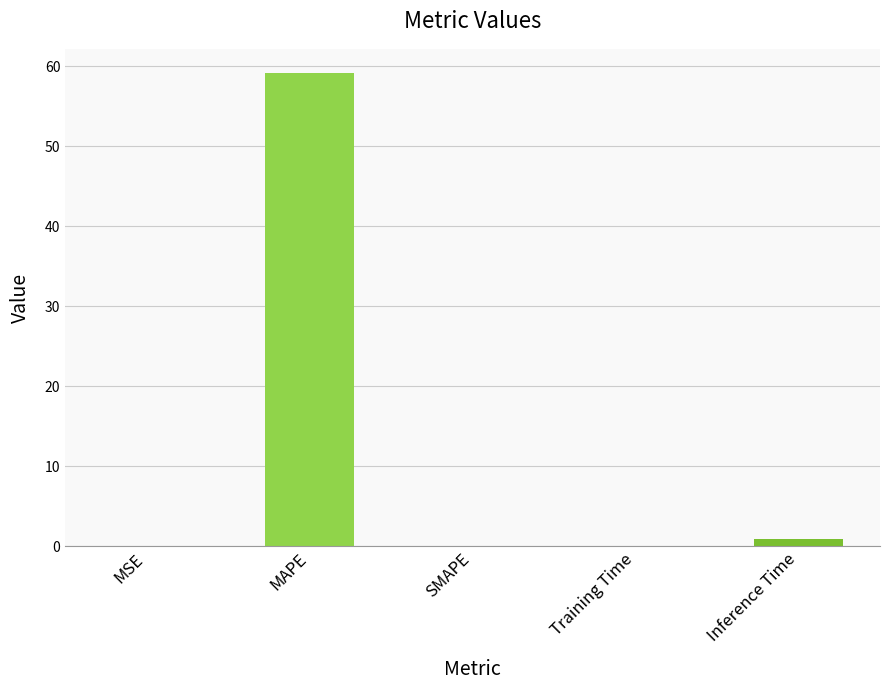

How many series are shown in this chart?

1